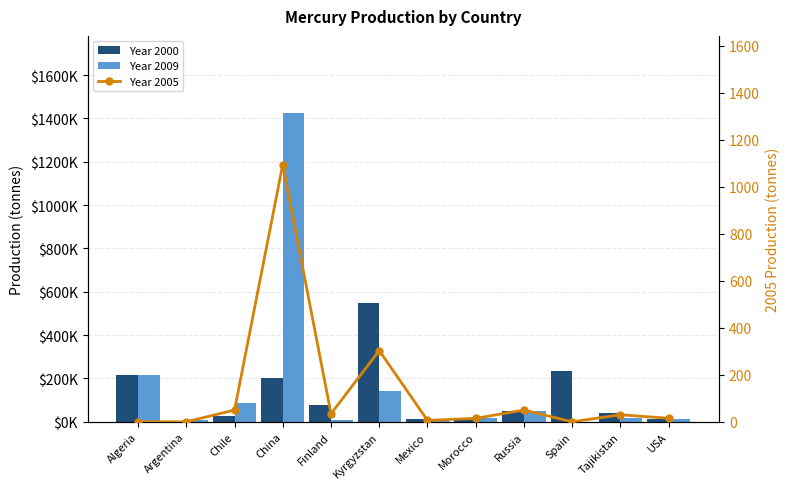

Which series has the largest range (max minus min)?

Year 2009